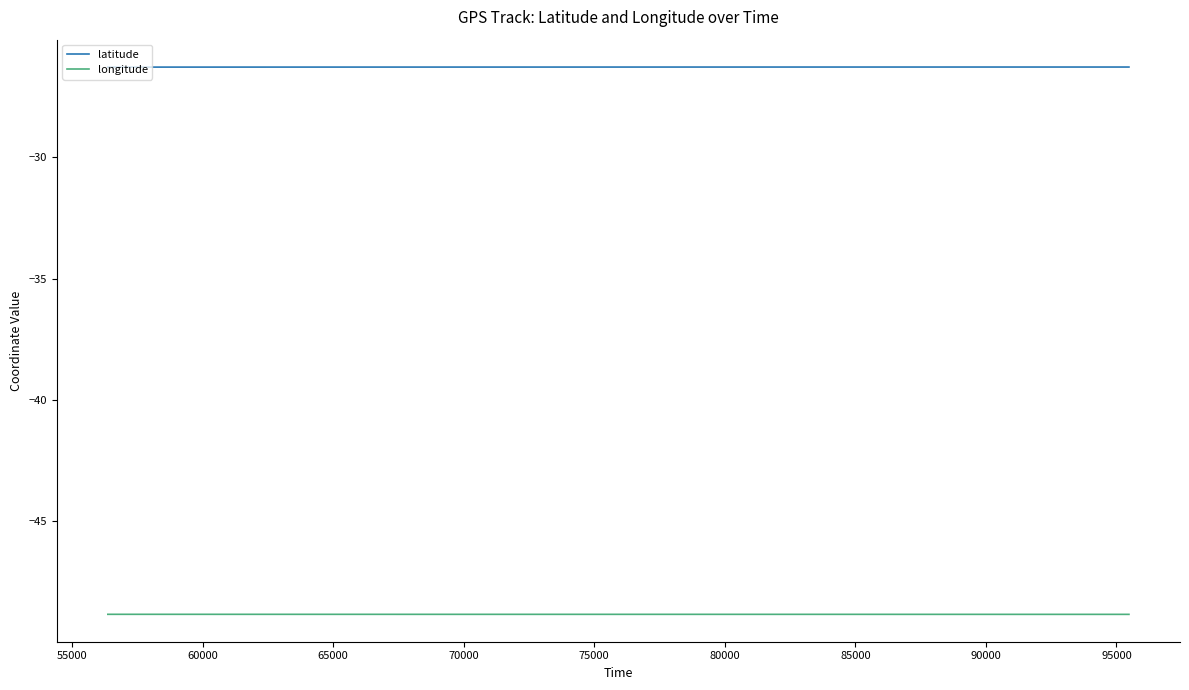

List the series in order of their peak value, lowest first.

longitude, latitude